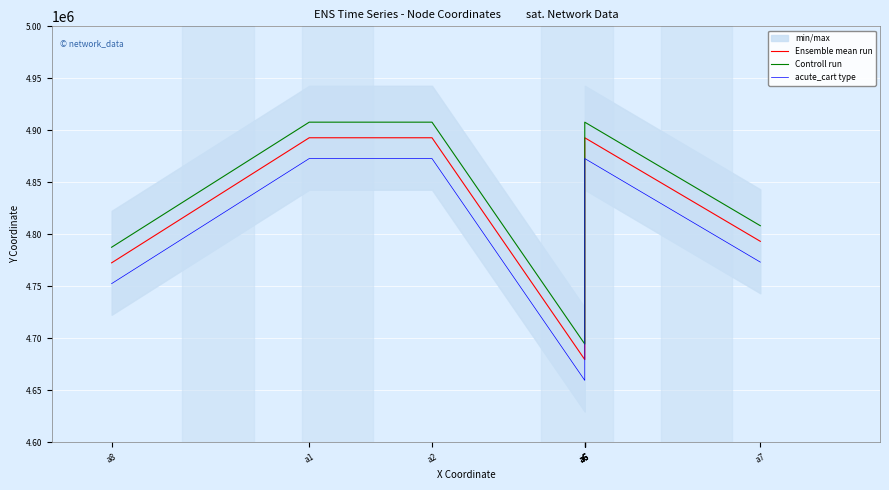

What is the difference between the maximum and minimum values in the Controll run series?

213391